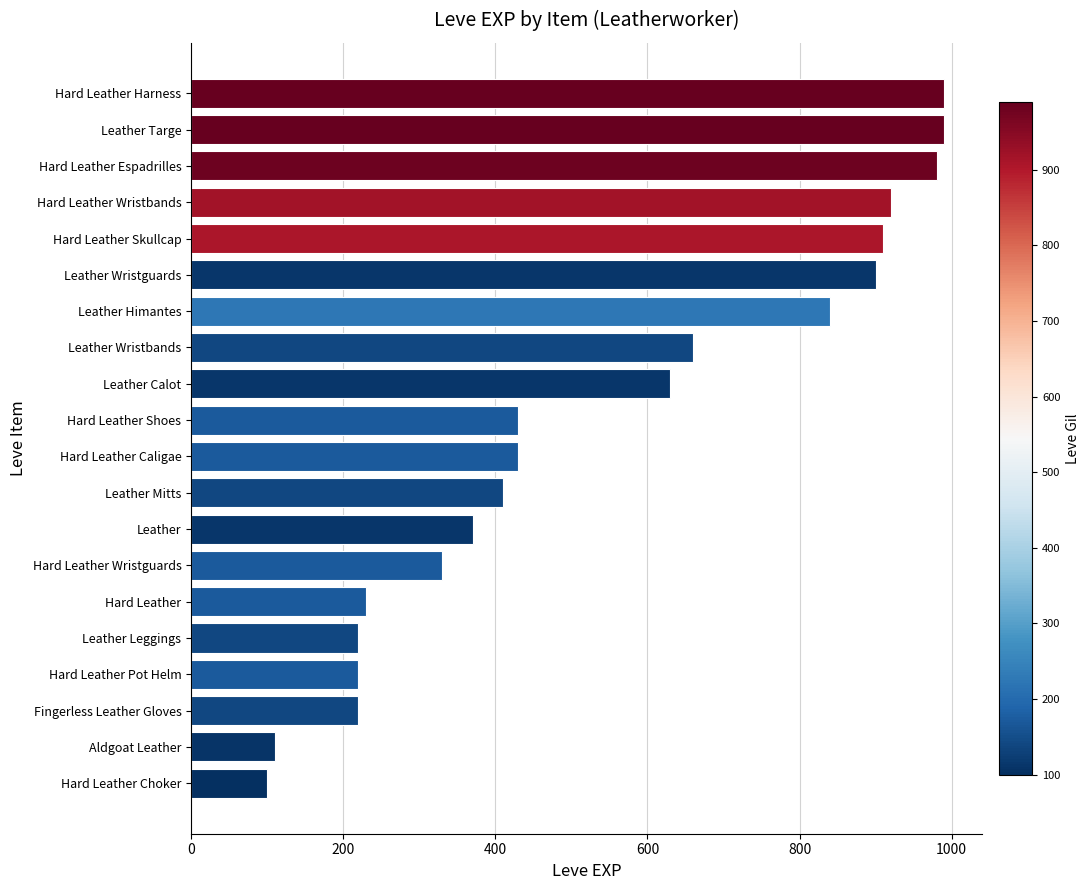

Reading bottom to top, transcribe all the data shown in this chart.

Hard Leather Choker=100	Aldgoat Leather=110	Fingerless Leather Gloves=220	Hard Leather Pot Helm=220	Leather Leggings=220	Hard Leather=230	Hard Leather Wristguards=330	Leather=370	Leather Mitts=410	Hard Leather Caligae=430	Hard Leather Shoes=430	Leather Calot=630	Leather Wristbands=660	Leather Himantes=840	Leather Wristguards=900	Hard Leather Skullcap=910	Hard Leather Wristbands=920	Hard Leather Espadrilles=980	Leather Targe=990	Hard Leather Harness=990